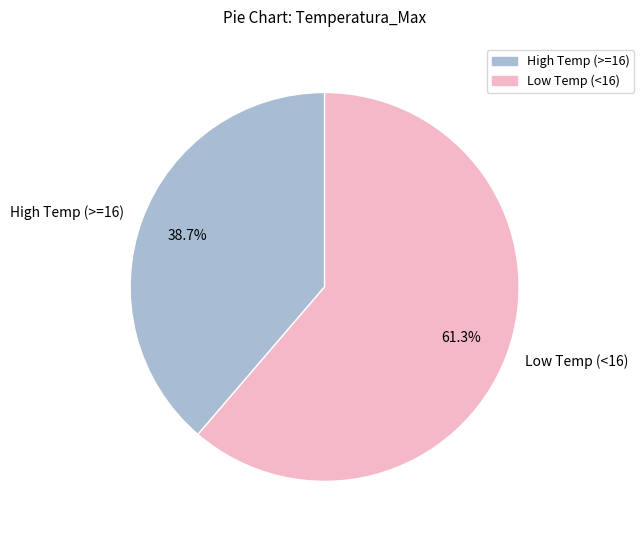

What is the ratio of the value at Low Temp (<16) to the value at High Temp (>=16)?

1.6